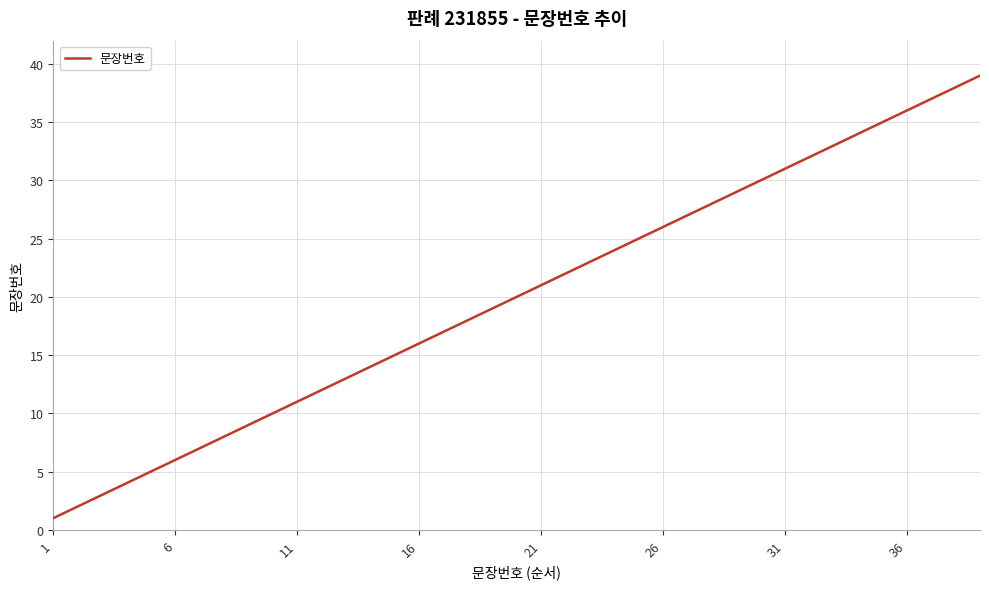

What is the difference between the maximum and minimum values?

38